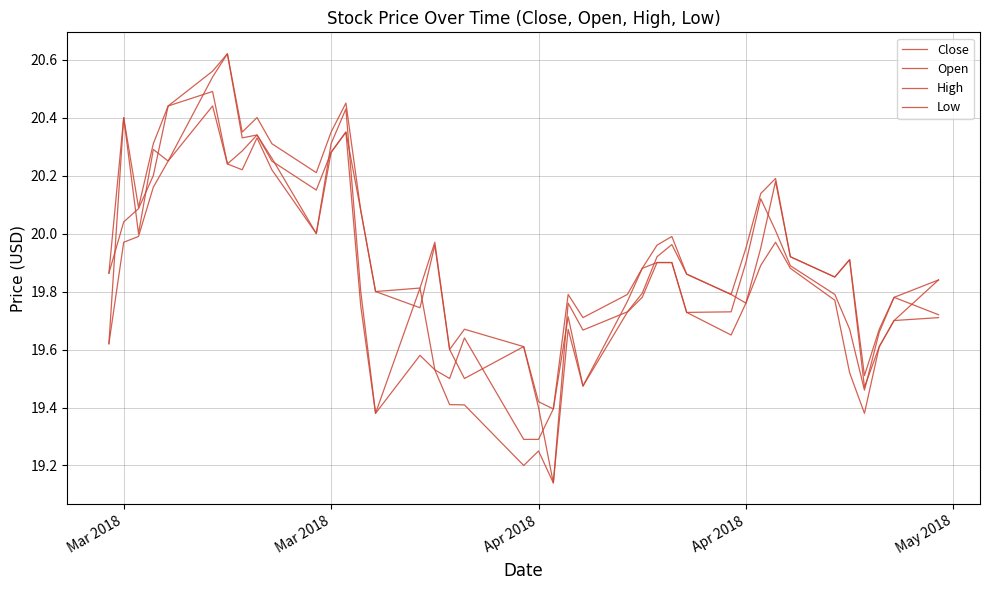

How many lines are shown in the chart?

4